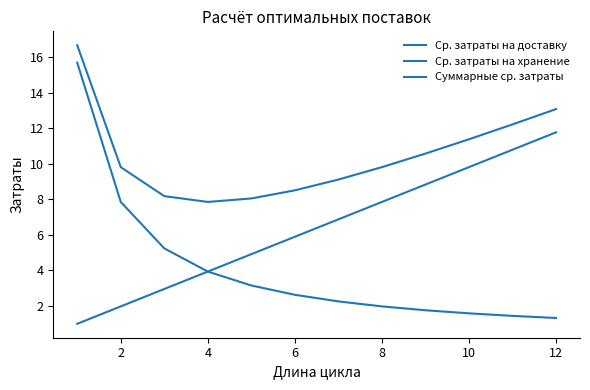

Does the chart have visible grid lines?

No